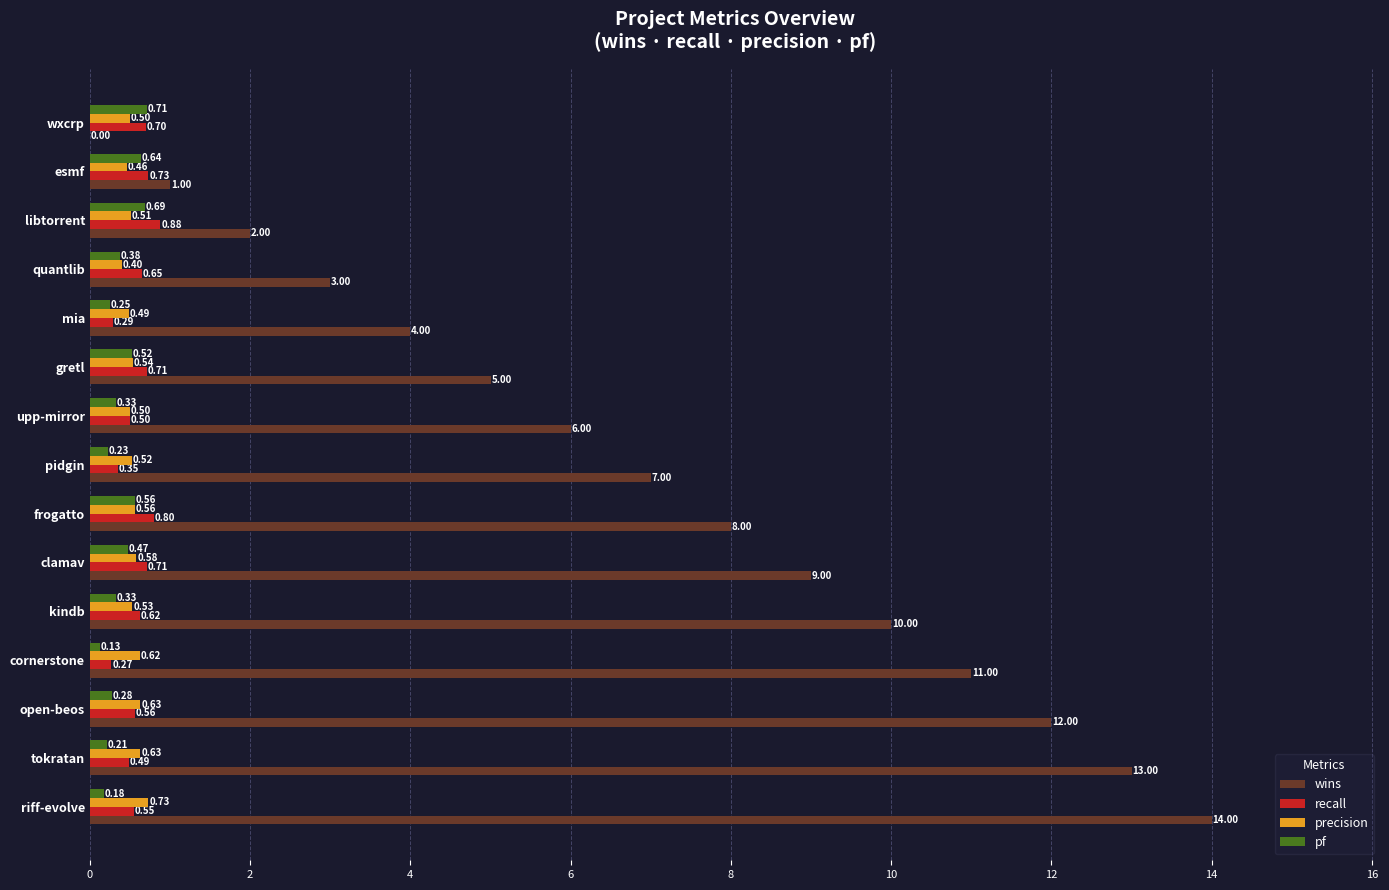

Count the number of data series in this chart.

4